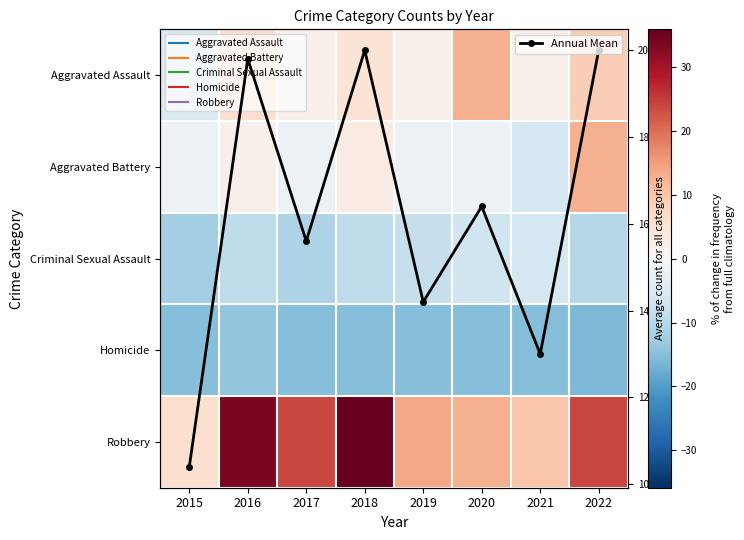

True or false: Aggravated Battery has a value of -3.8 at 2019.

False